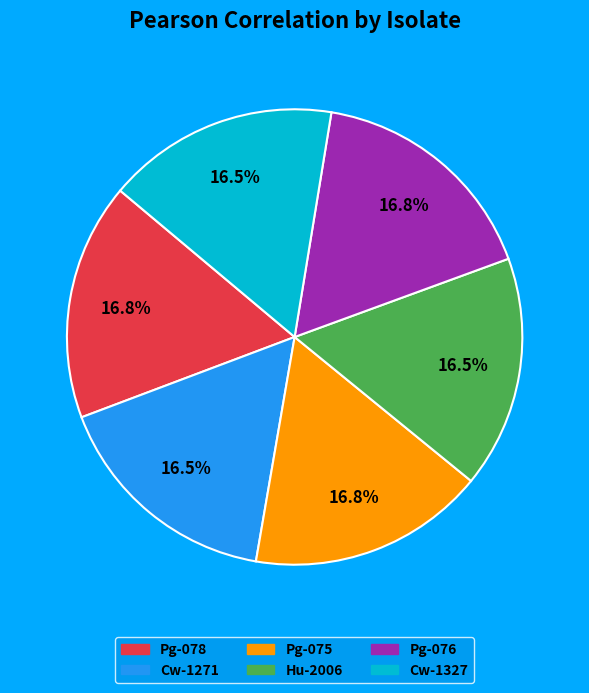

Does Pg-075 account for over 50% of the chart?

No